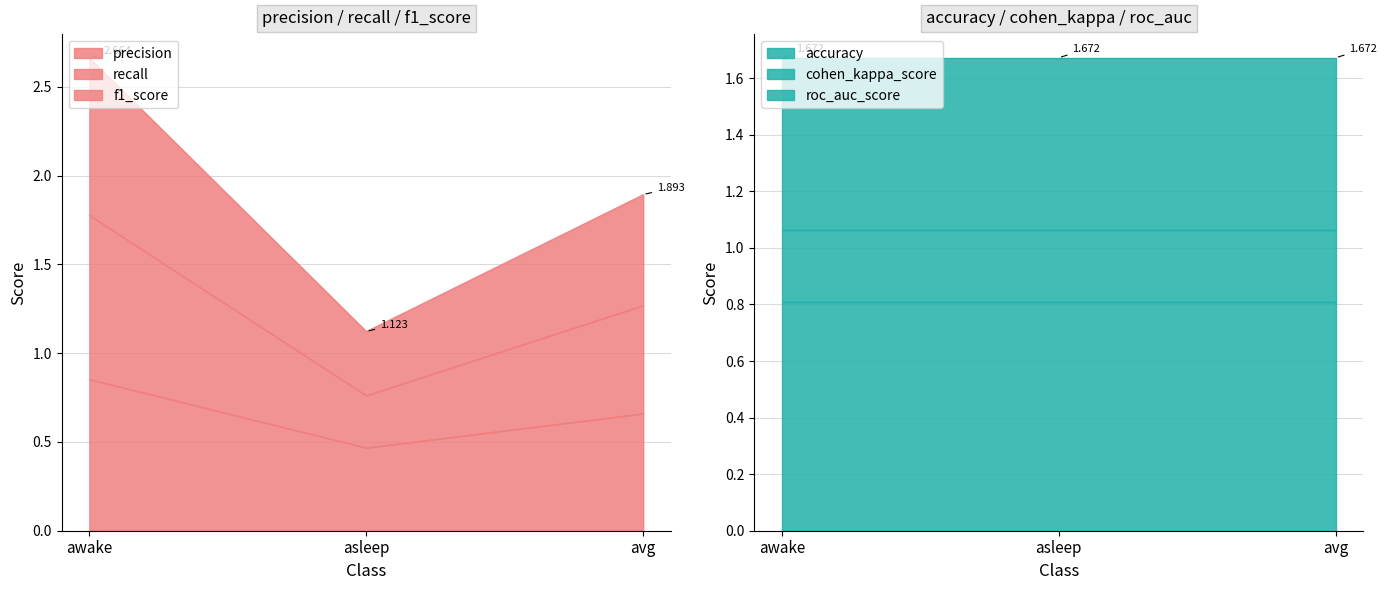

What position from the right is awake?

3